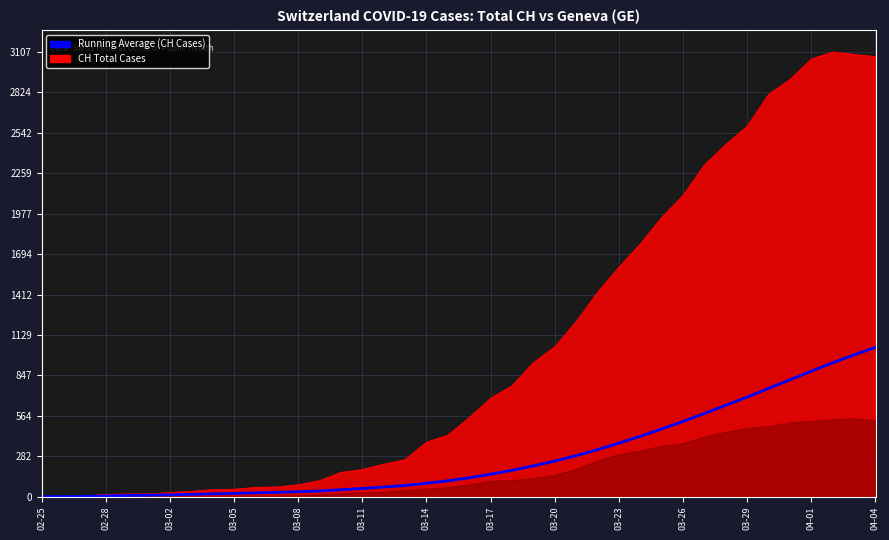

What is the value of the 33rd point from the left?

638.5